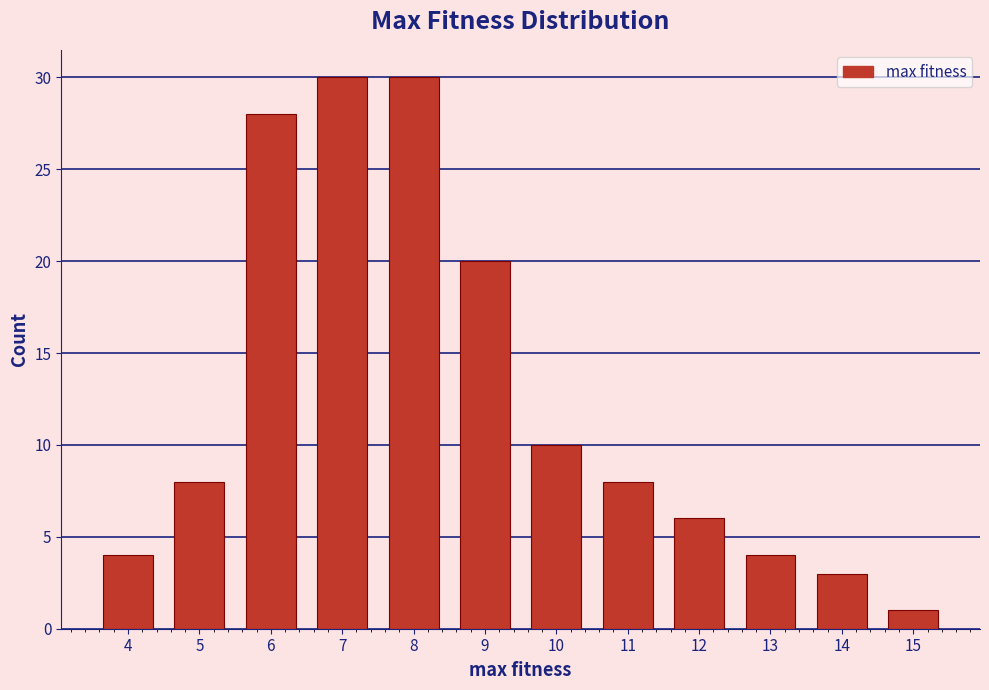

Reading left to right, list all the values displayed in this chart.

4	8	28	30	30	20	10	8	6	4	3	1